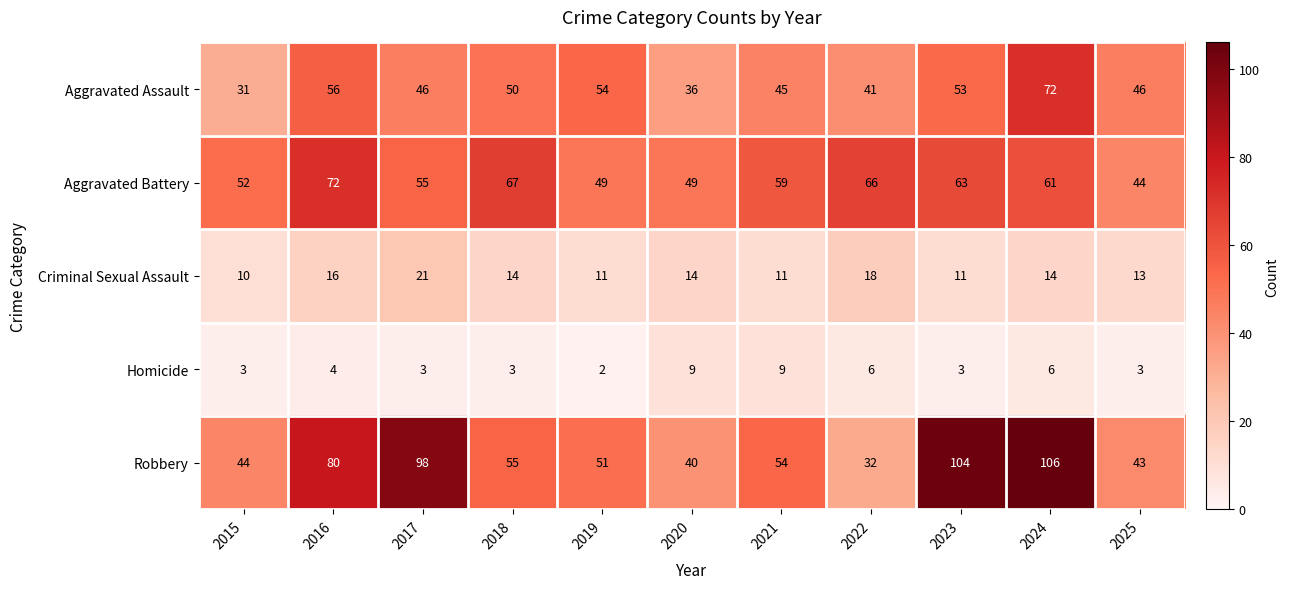

At how many categories does at least one series exceed 58?

7